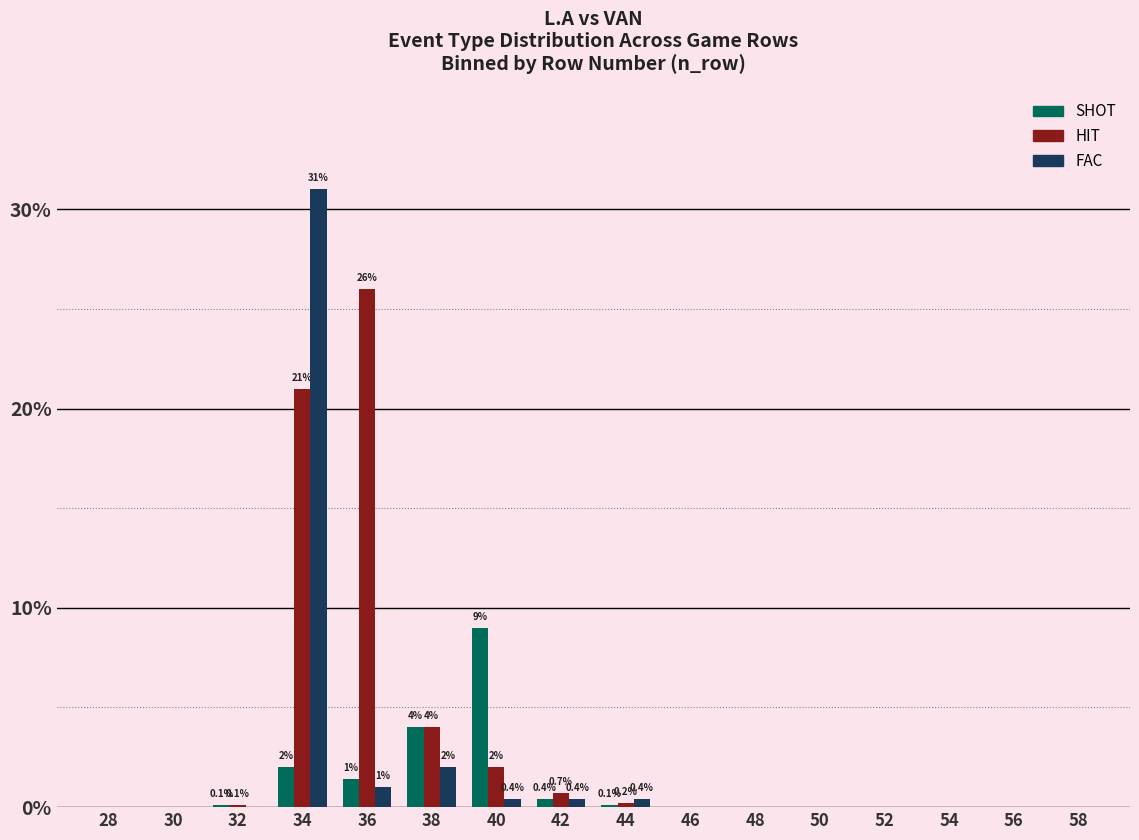

Where is HIT nearest to the value 13?

34